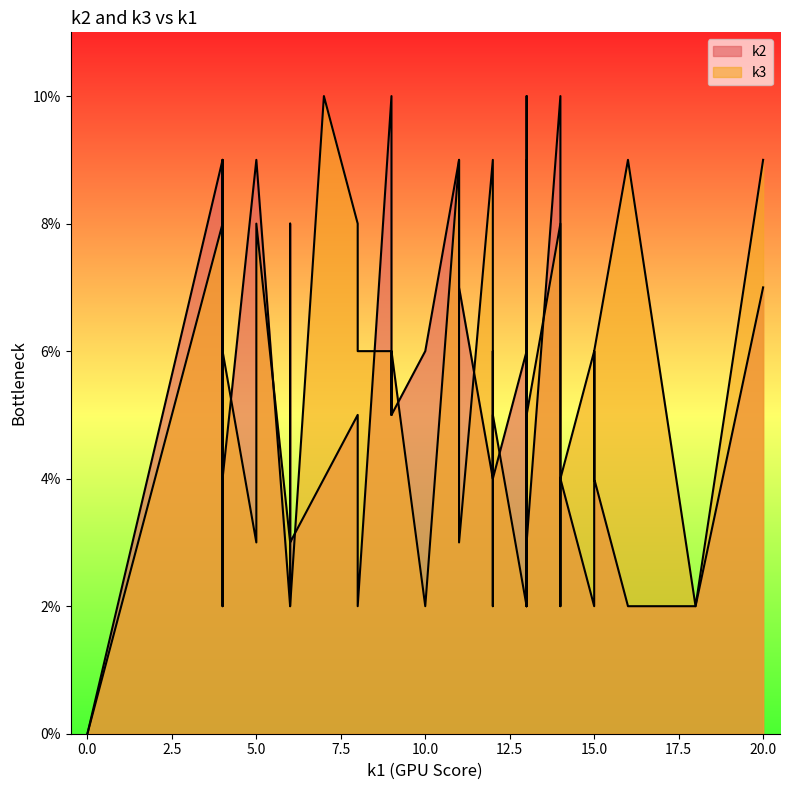

Does the chart display data point markers on the line(s)?

No